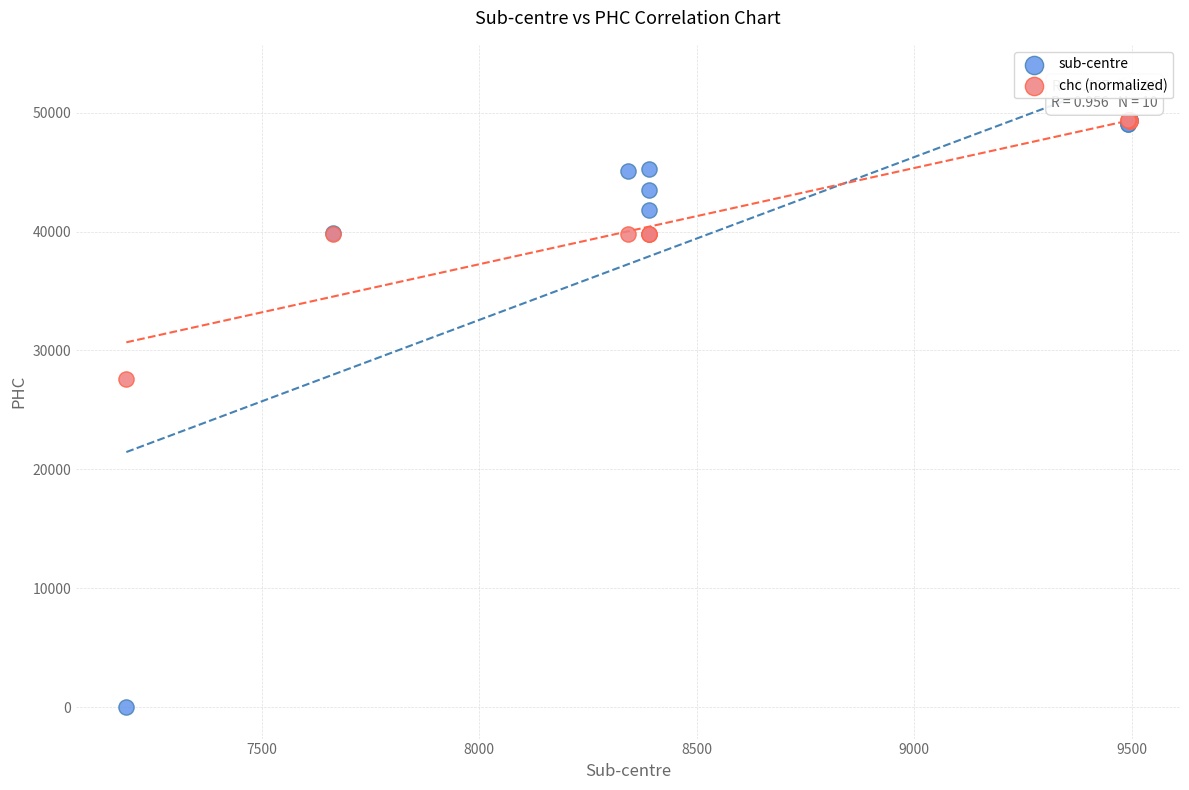

In the sub-centre series, what Y value is closest to 24711?

39891.0